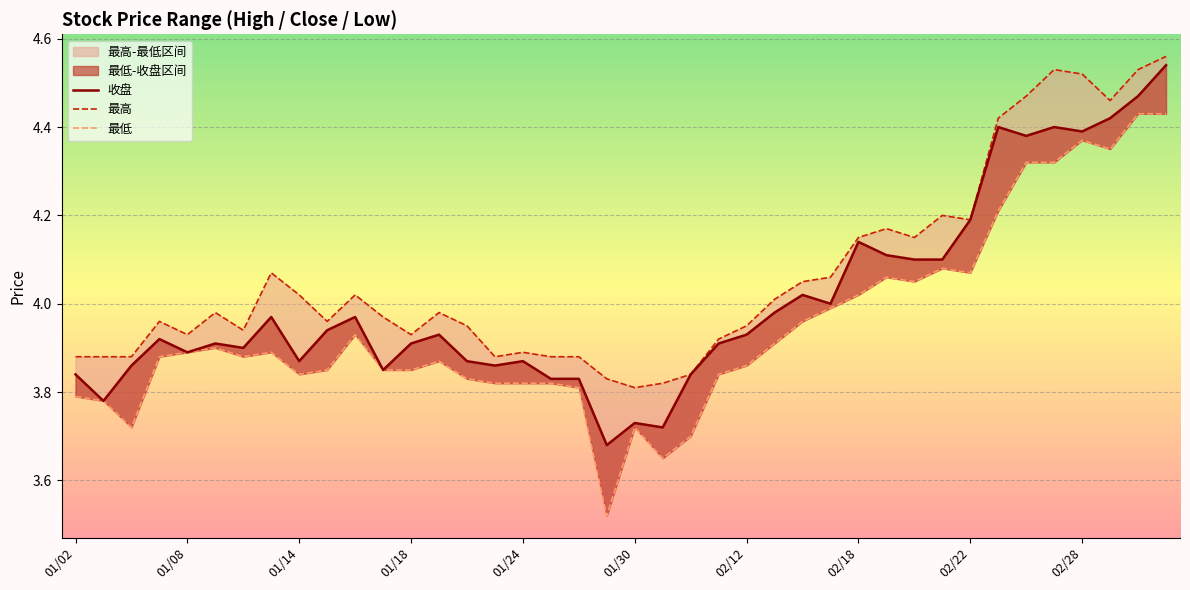

True or false: 最低 has a value of 4.0 at 30.

True